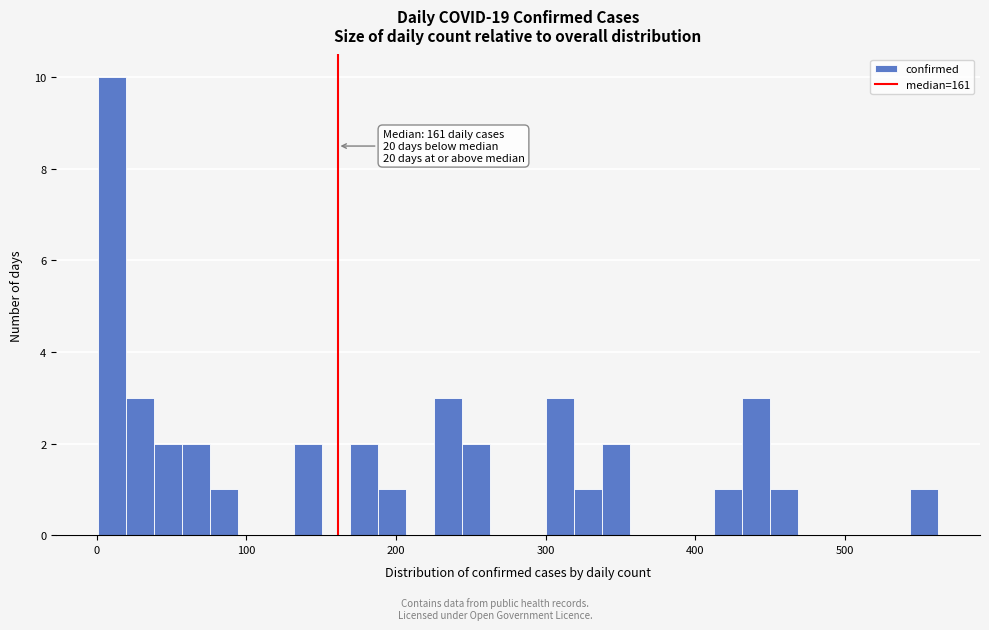

Read against the x-axis, roughly where is the centre of the tallest bar?

10